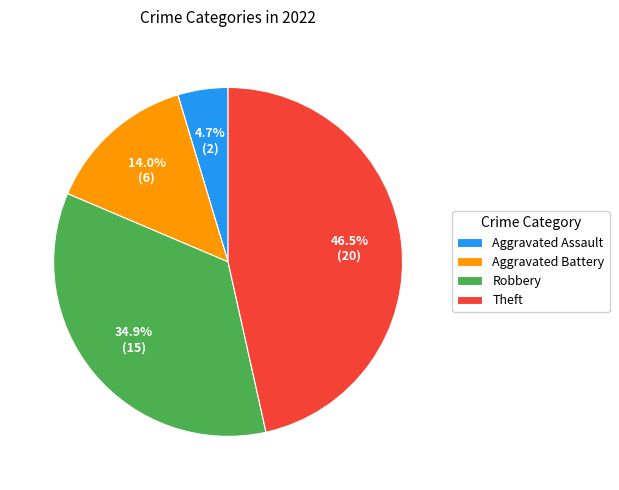

How many slices are in this pie chart?

4